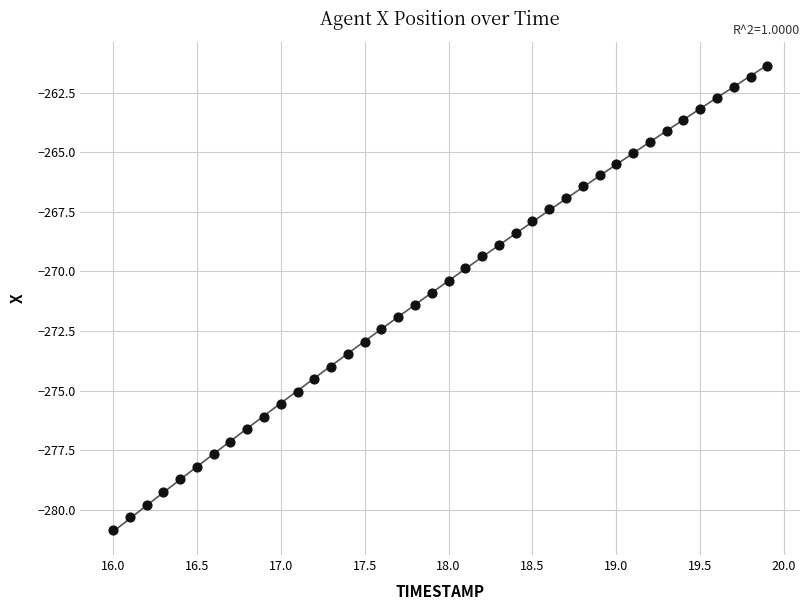

What is the range of Y values (max minus min)?

19.5